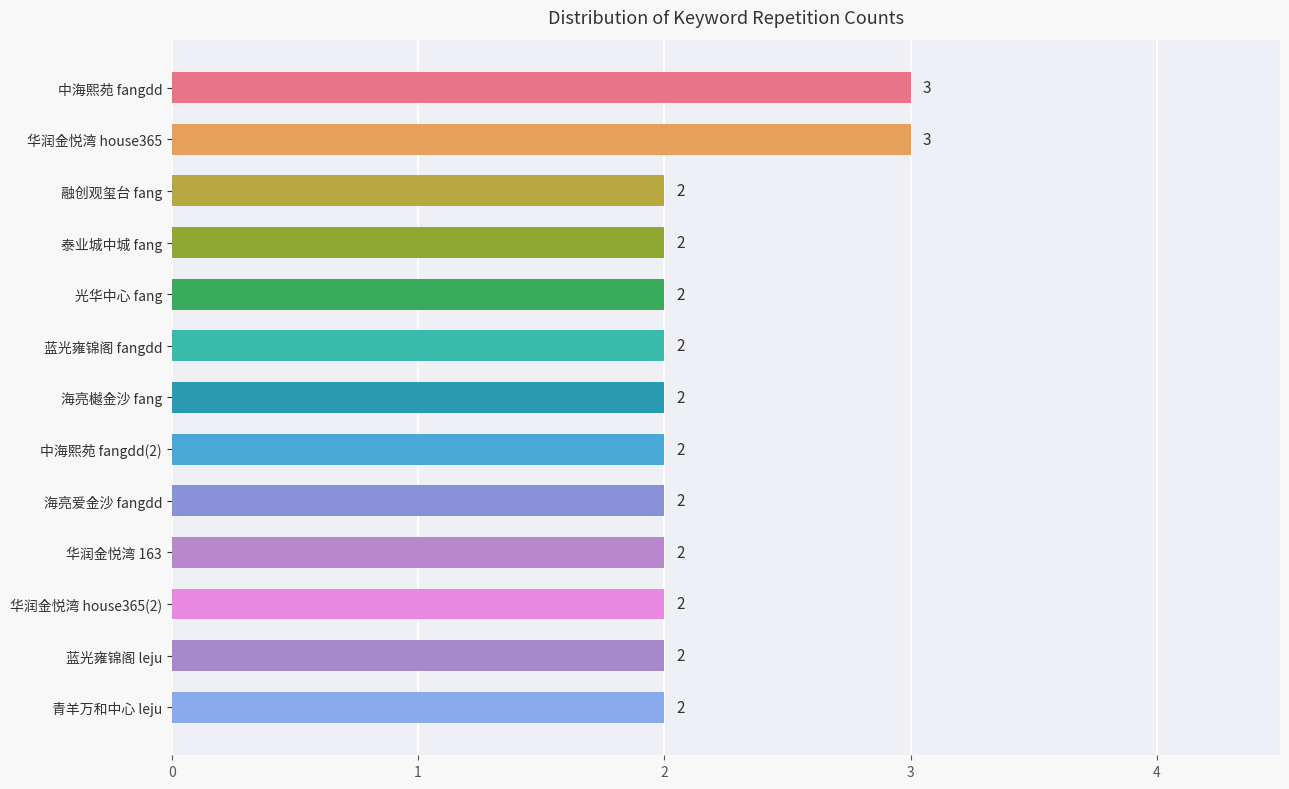

What is the difference between the maximum and second lowest values?

1